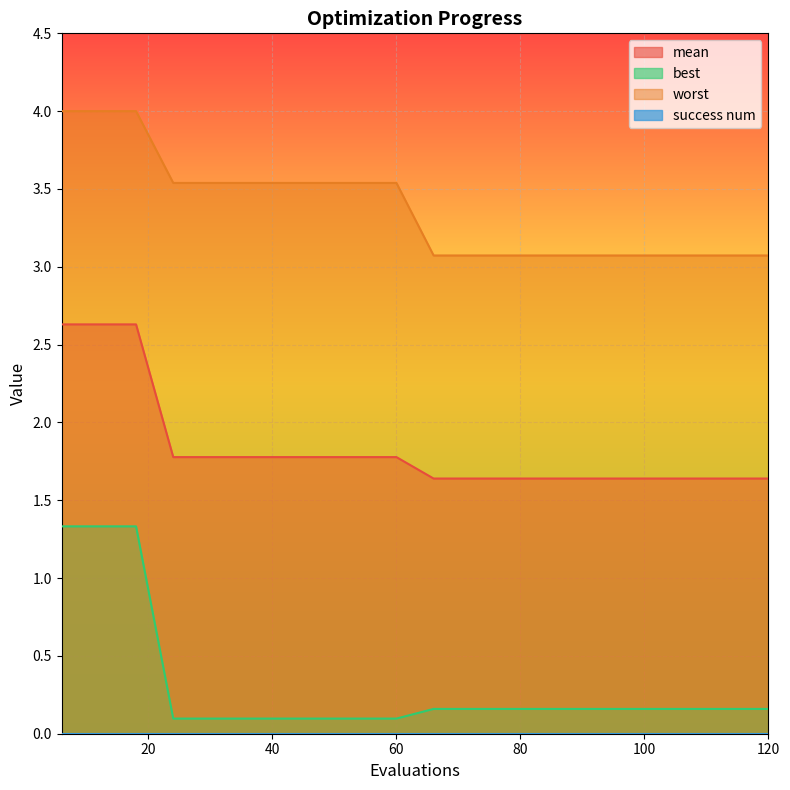

Which series has the largest range (max minus min)?

best